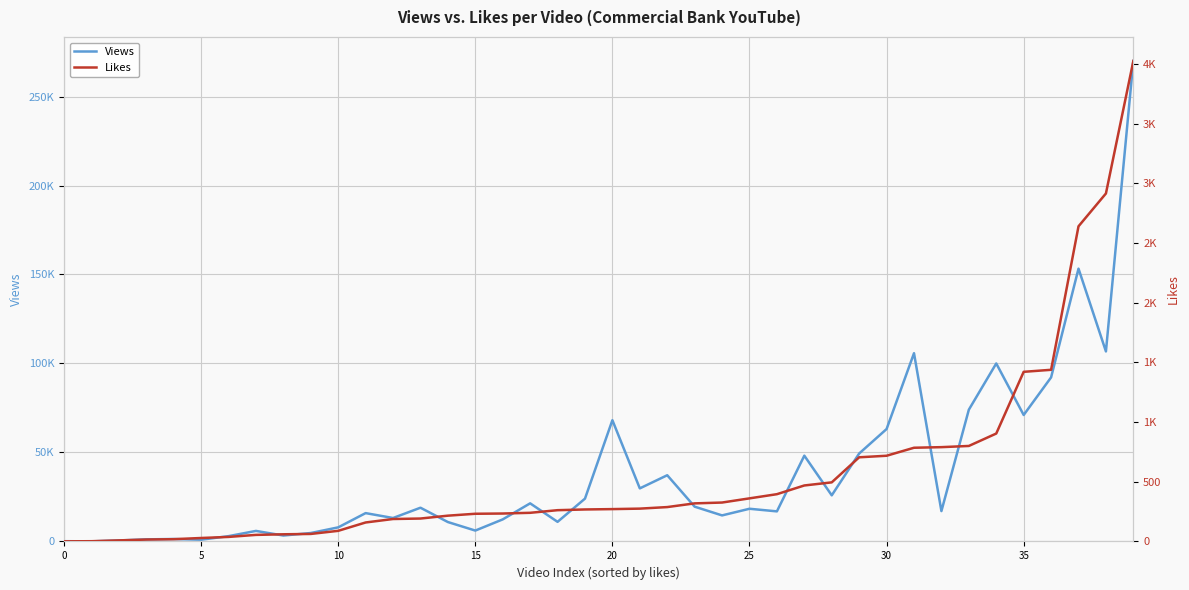

What is the sum of the Views values at 10 and 26?

24824